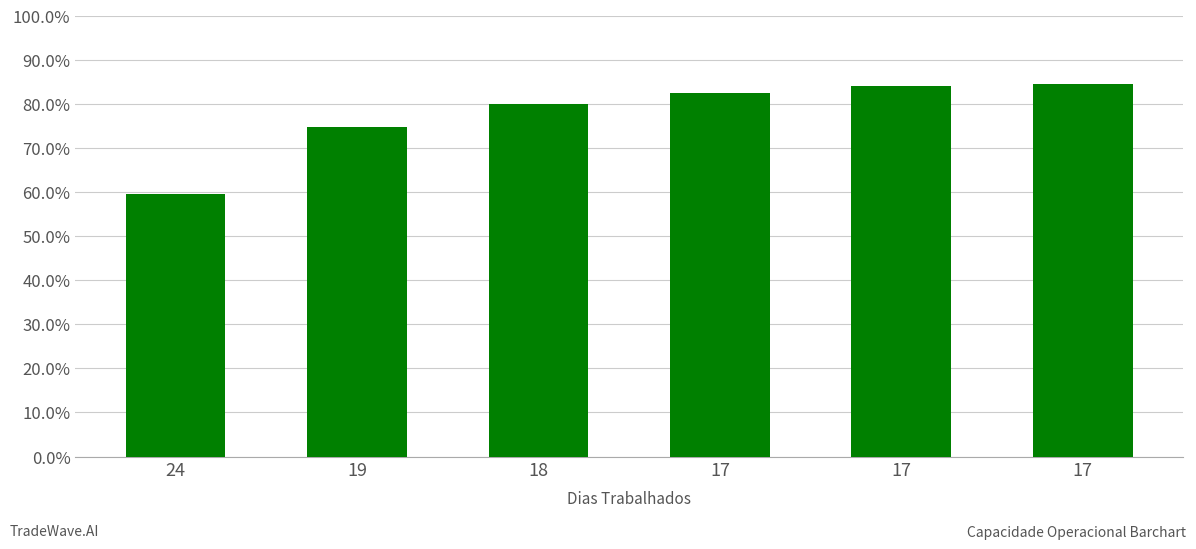

Reading left to right, what are all the values shown in this chart?

24=0.6	19=0.7	18=0.8	17=0.8	17=0.8	17=0.8